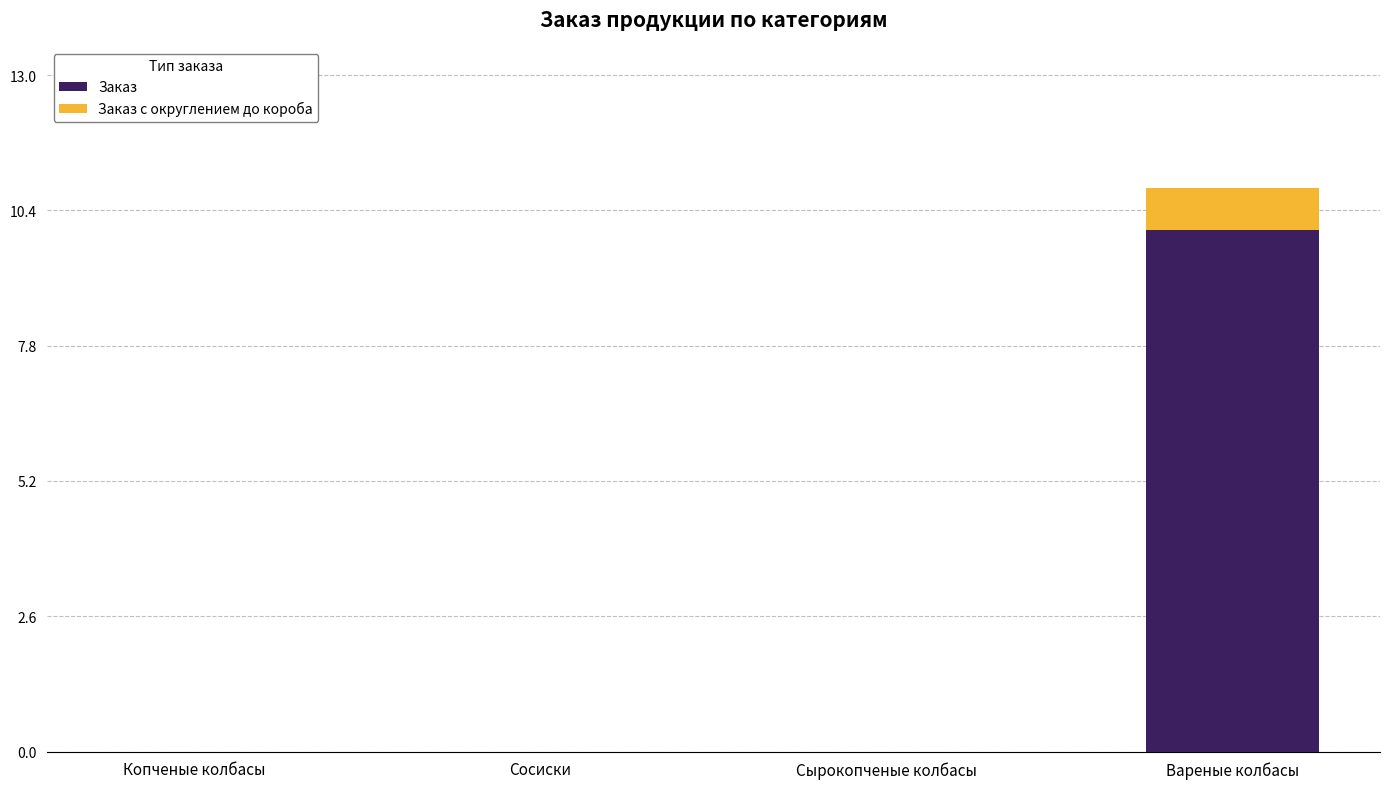

Read the Заказ value at Вареные колбасы.

10.0